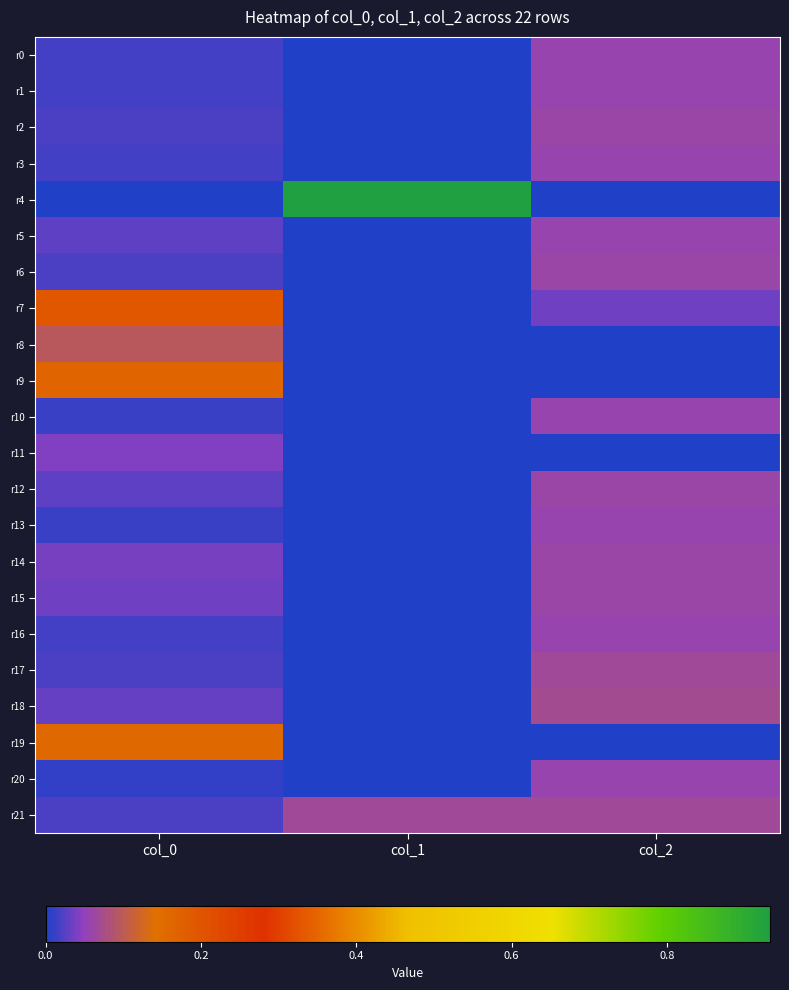

What is the difference between the highest and lowest values at col_1?

0.9